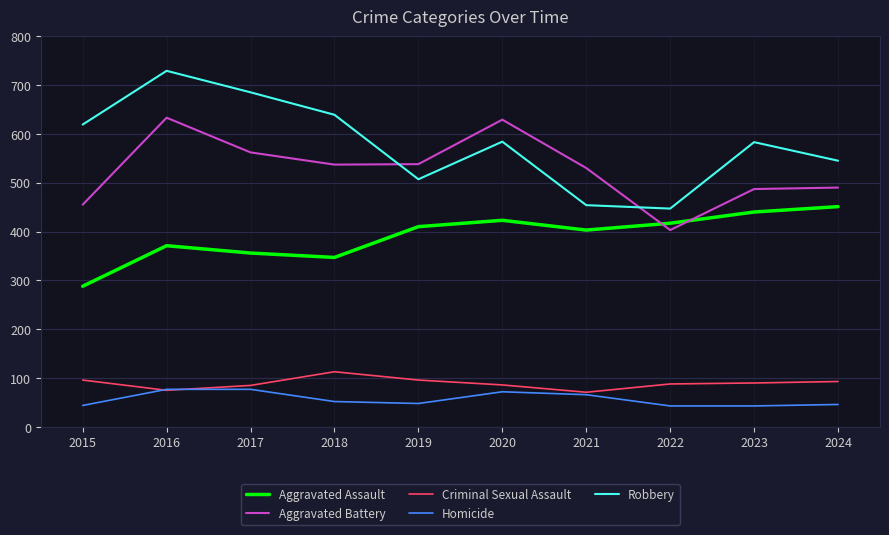

List the series in order of their peak value, highest first.

Robbery, Aggravated Battery, Aggravated Assault, Criminal Sexual Assault, Homicide